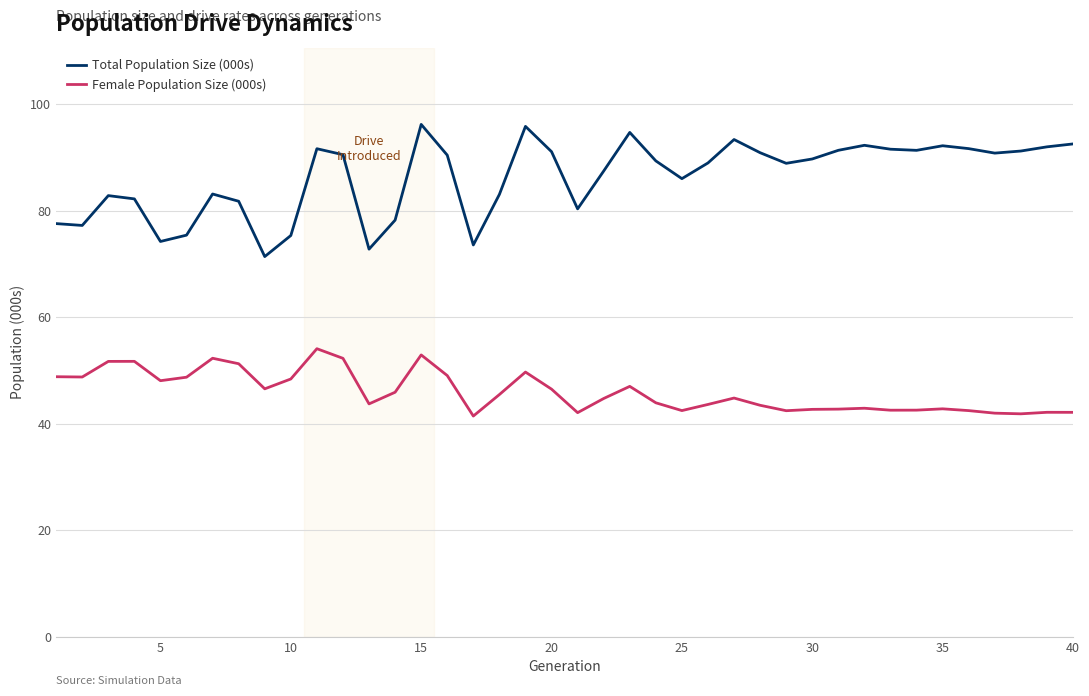

How many lines are shown in the chart?

2